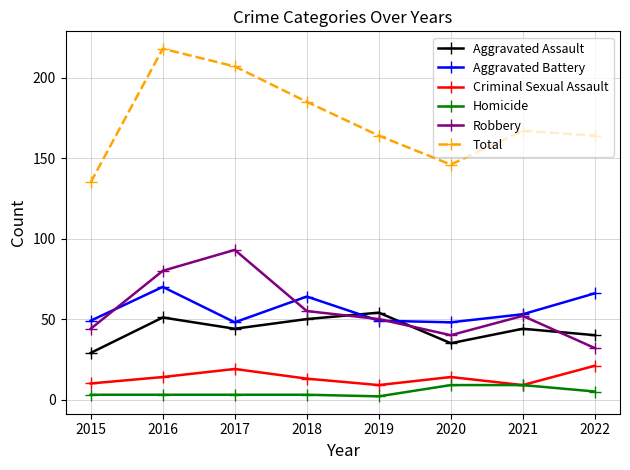

What is the value of the Total point at the 7th from the left?

167